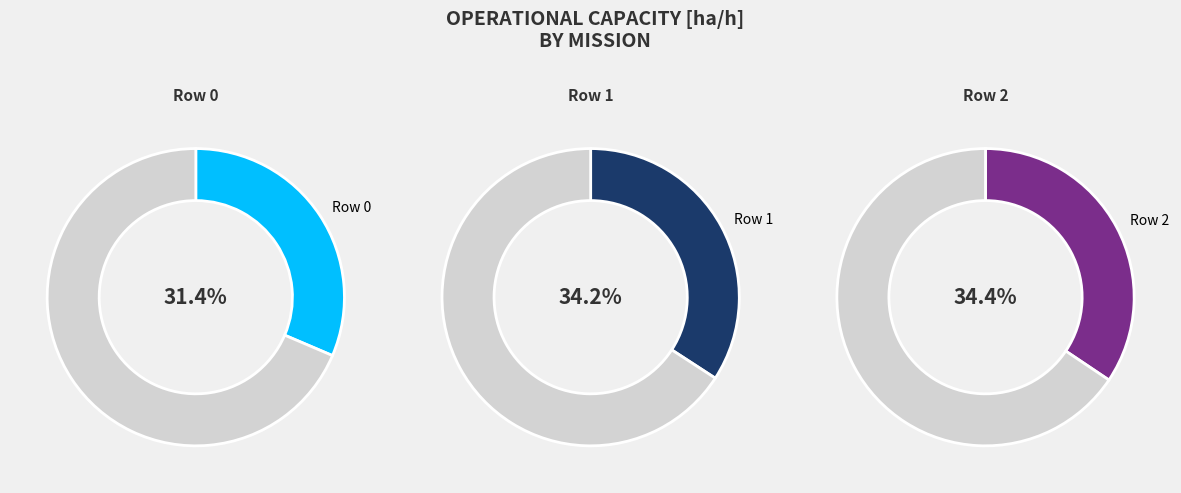

Is Row 1 the majority of the pie?

No